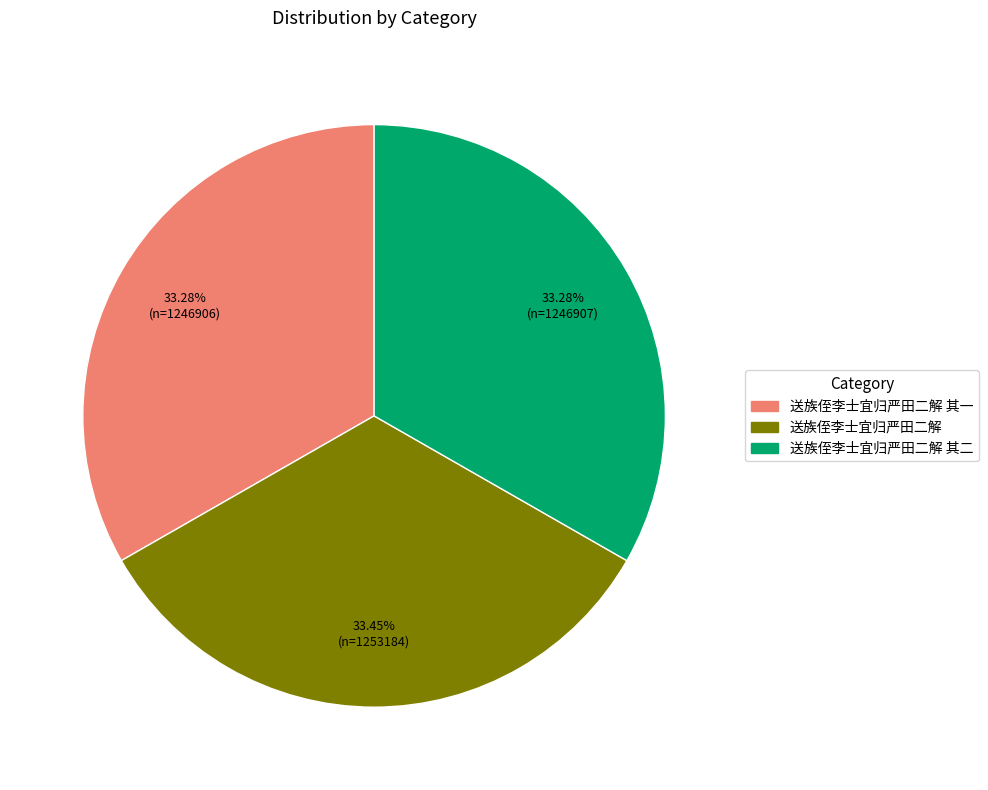

Does any single category account for the majority?

No